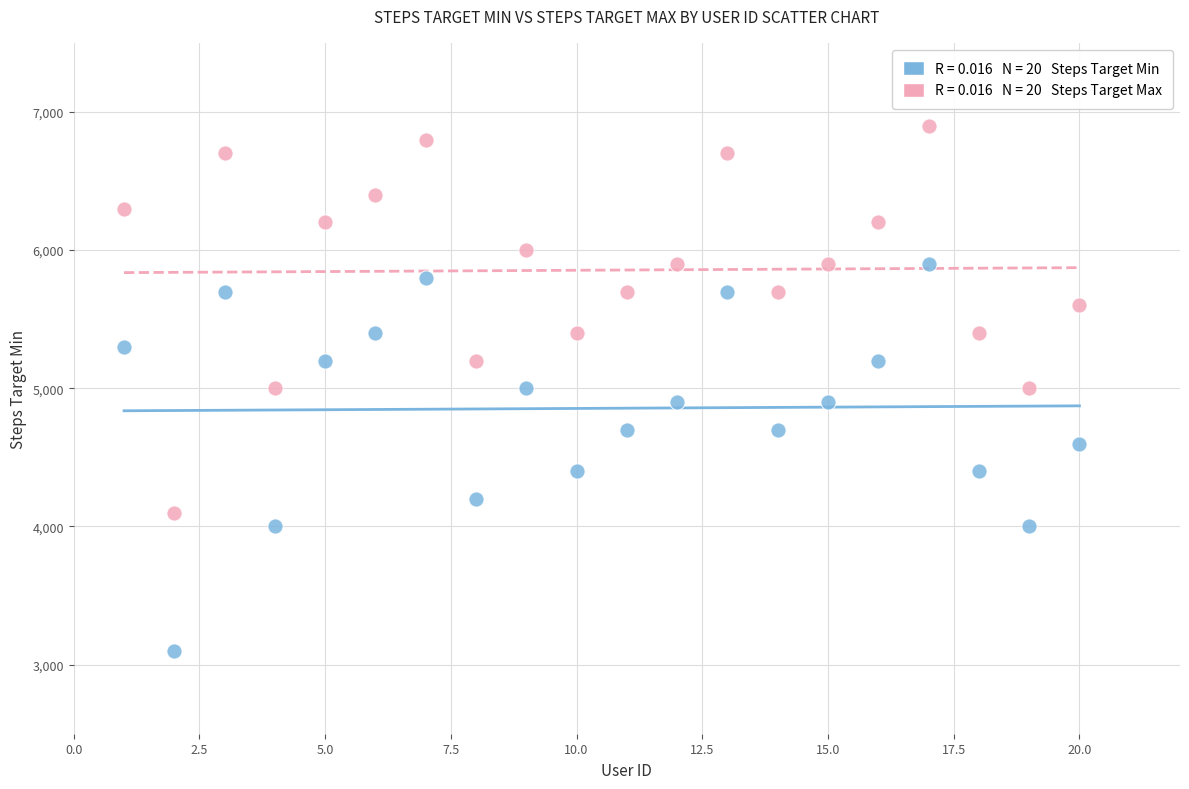

Across all data points, what is the range of X values (max minus min)?

19